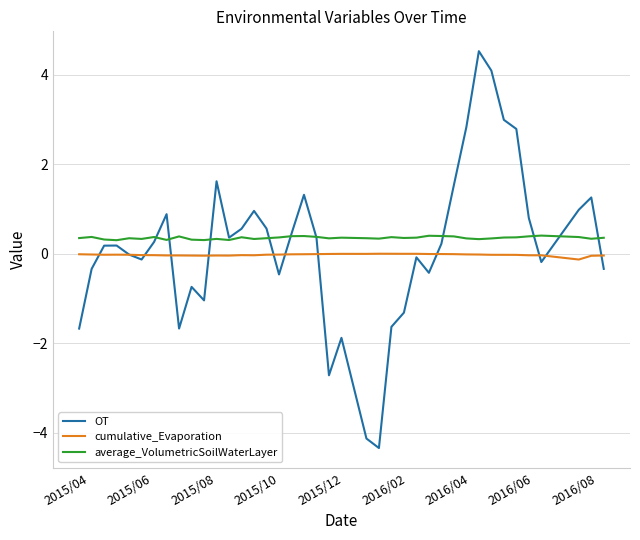

What is the maximum value shown in the chart?

4.5